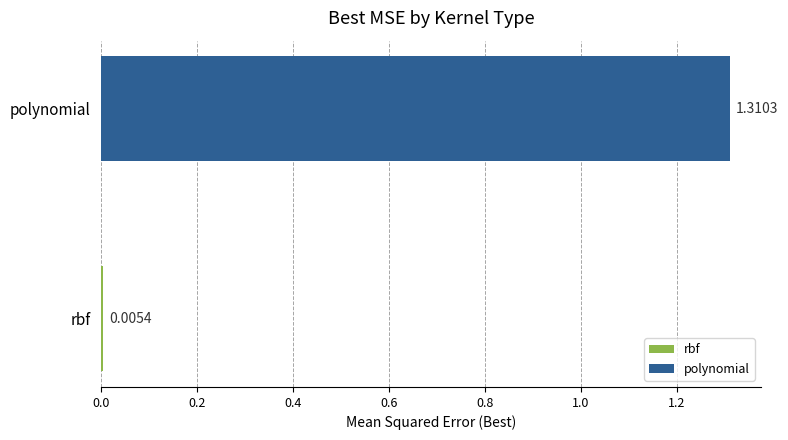

What is the change in value from rbf to polynomial?

+1.3